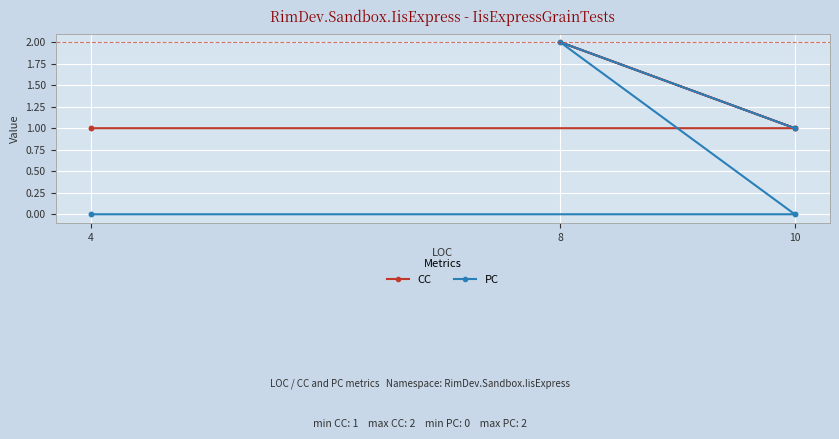

What is the total value across all series at 10?

1